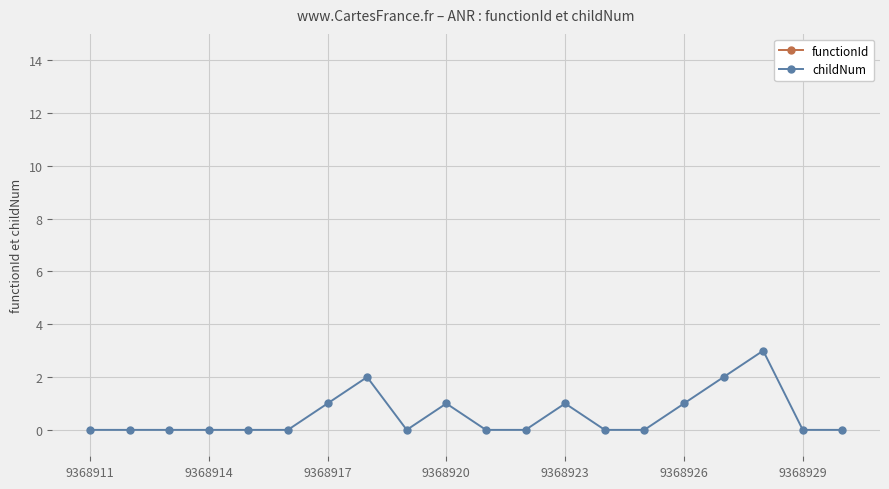

True or false: childNum and functionId cross at least once.

False